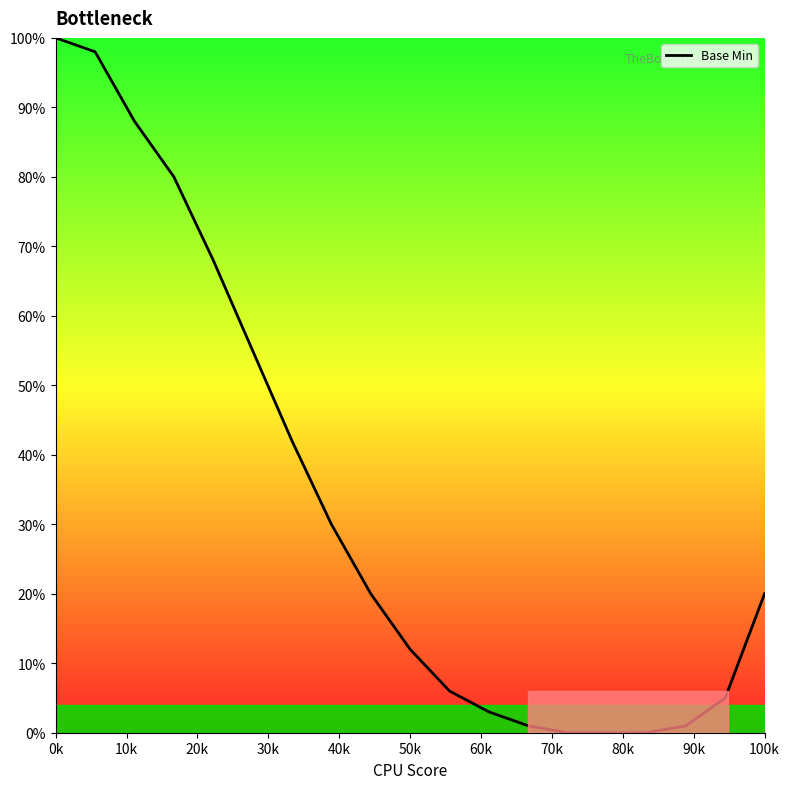

What is the difference between the maximum and minimum values?

100